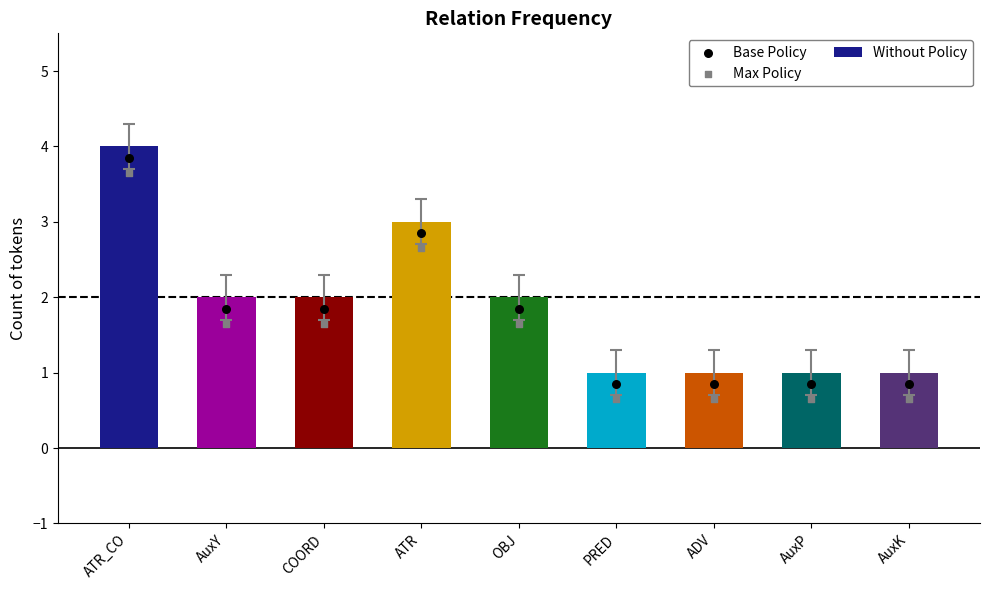

Which series reaches the minimum Y coordinate?

Max Policy